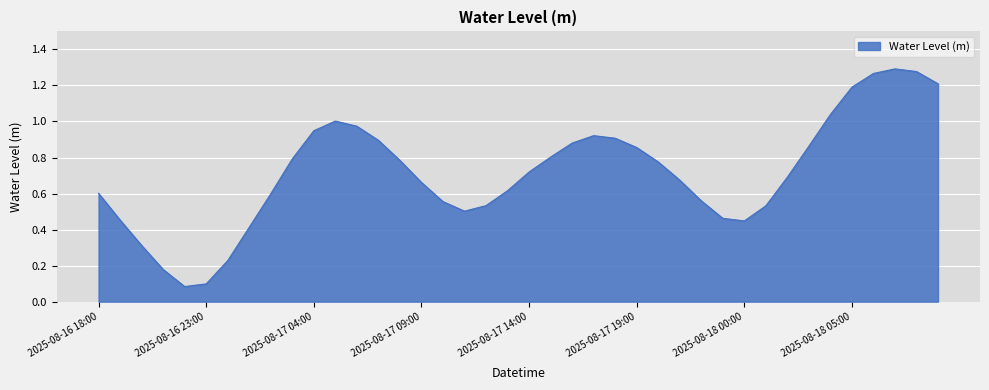

What is the difference between the maximum and minimum values?

1.2